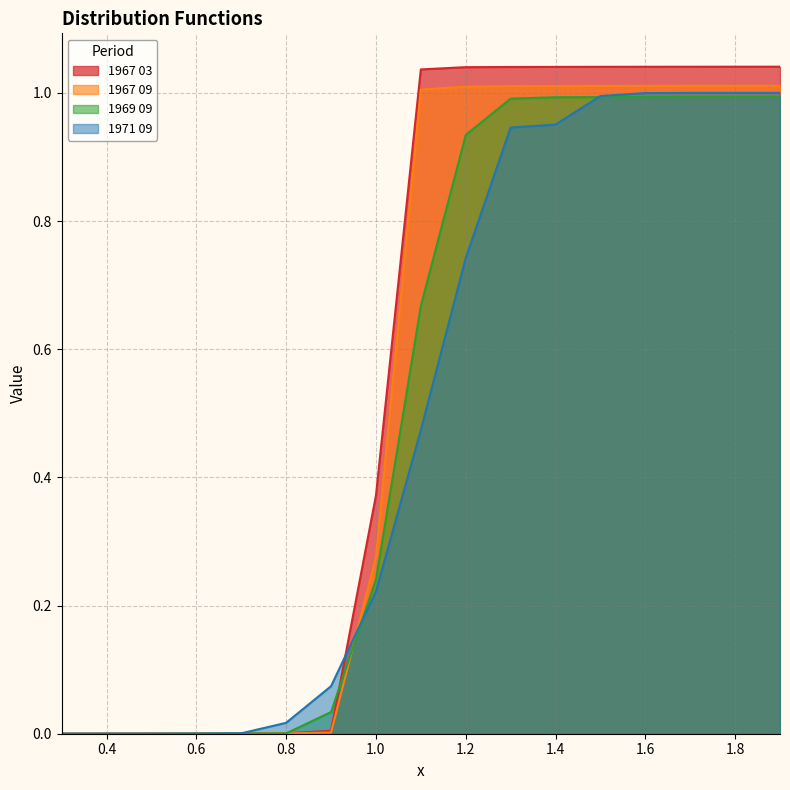

How many intersections are there between 1967 03 and 1969 09?

2